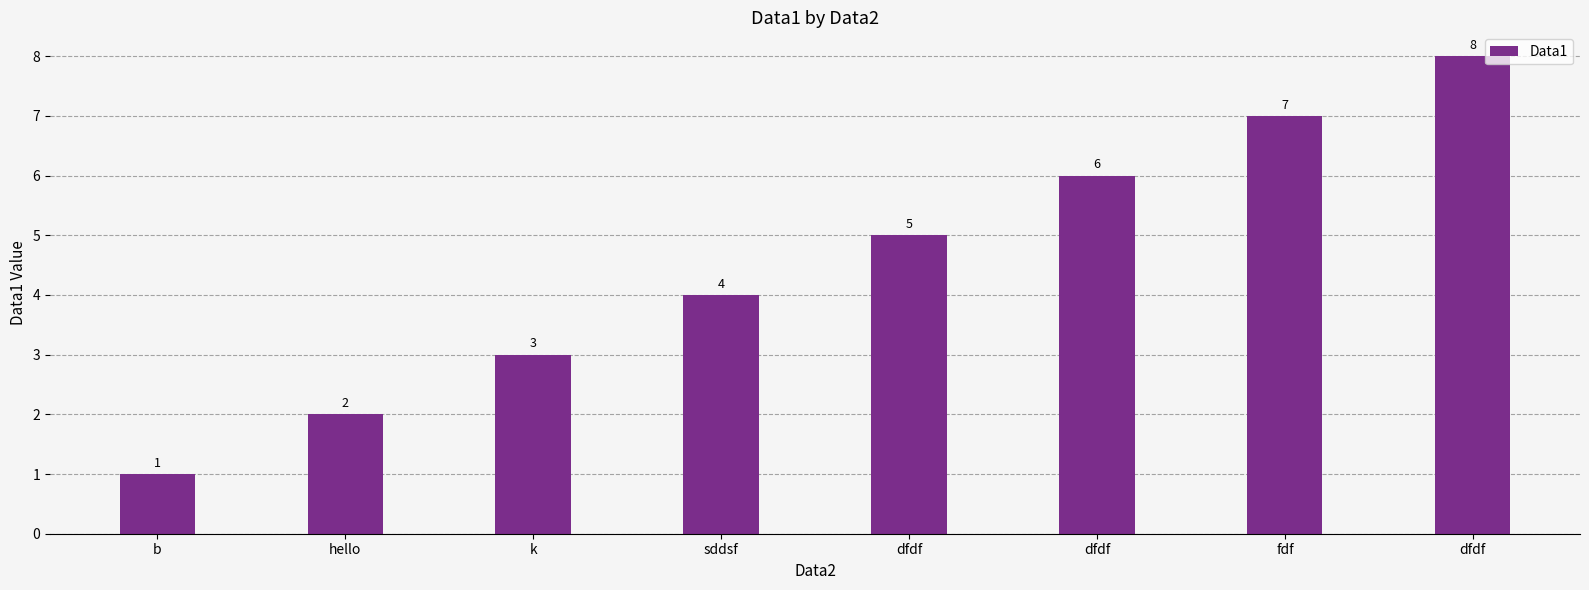

Does the chart contain any negative values?

No